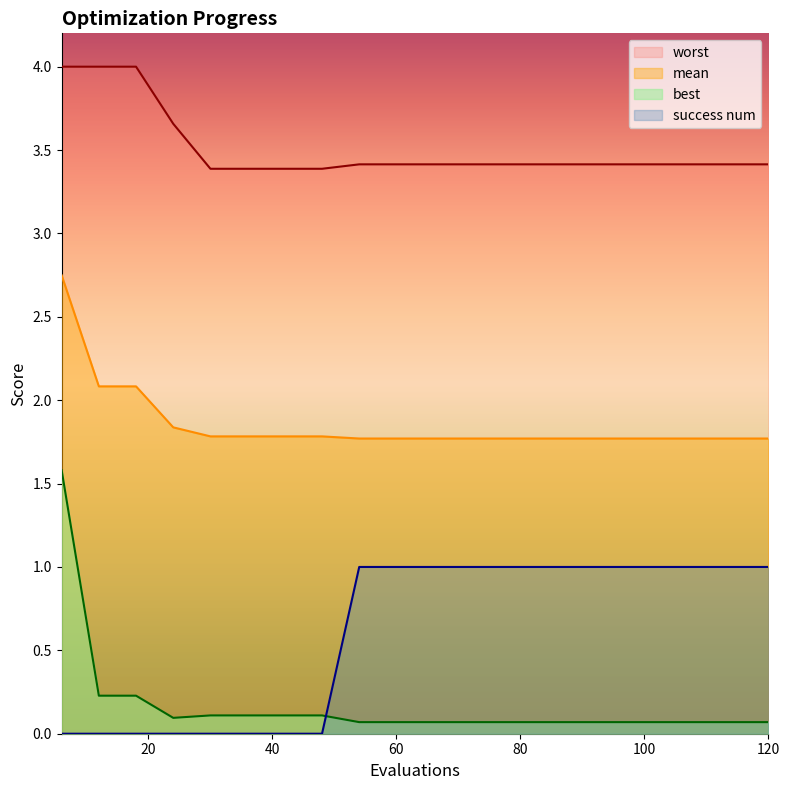

Which series has the widest spread of values?

best